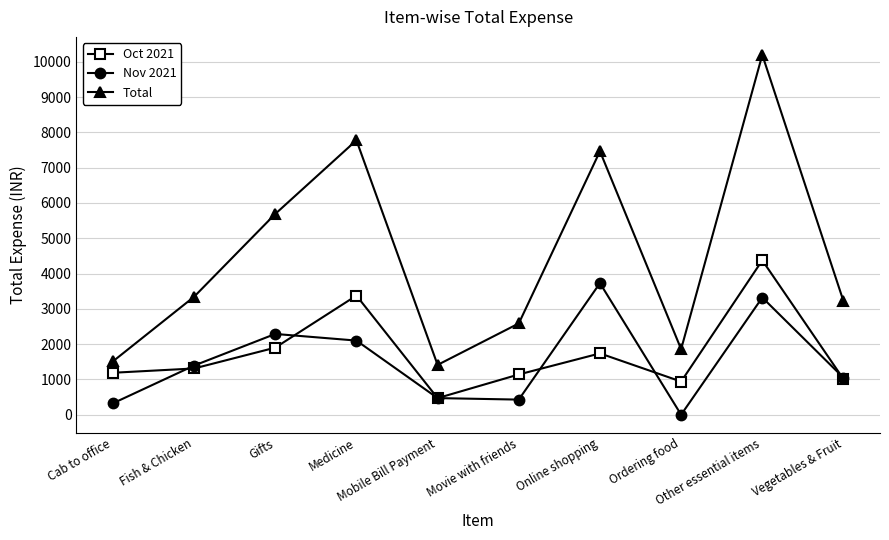

Is this an area chart (filled region under the line)?

No